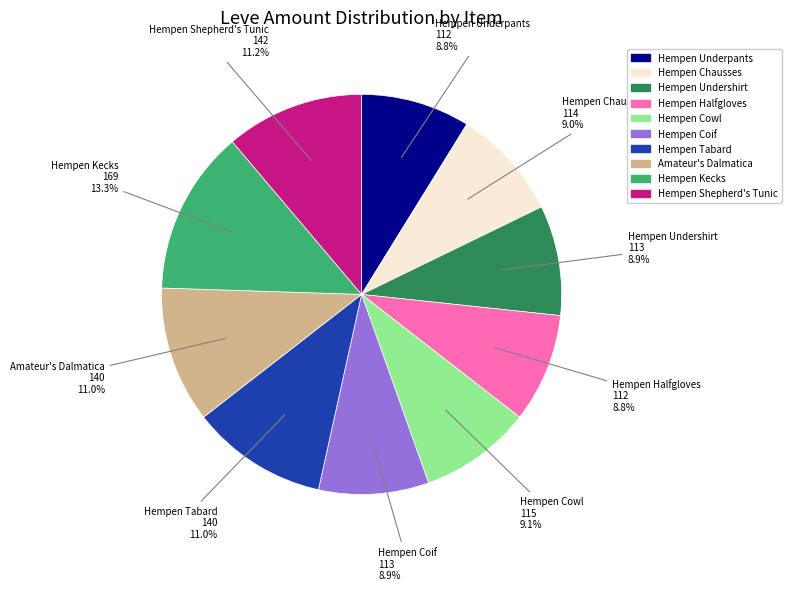

Which slice is the largest?

Hempen Kecks